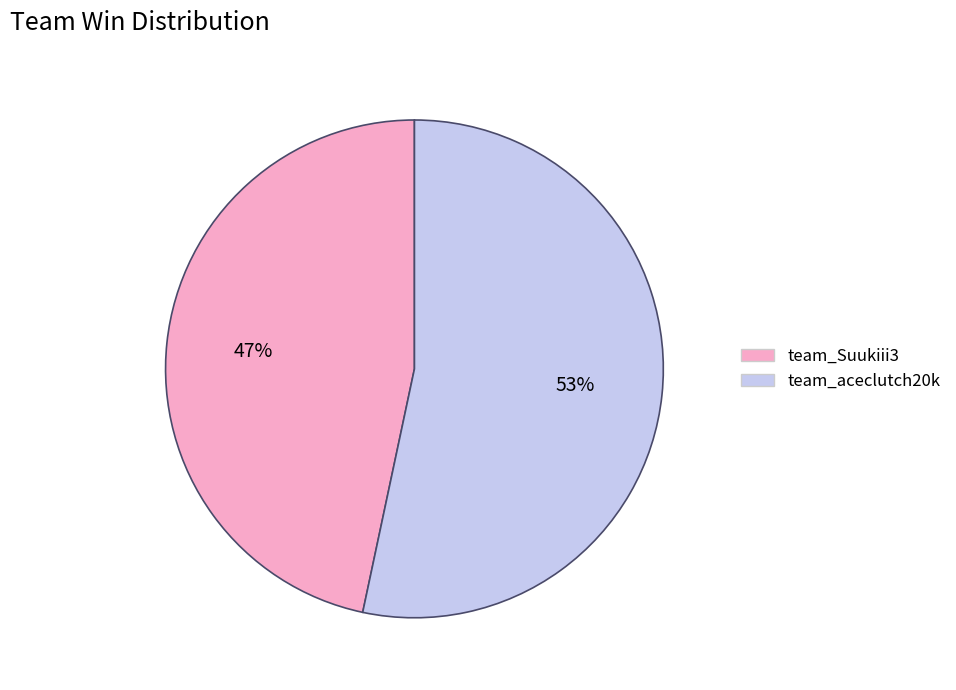

Rank the categories by value from lowest to highest.

team_Suukiii3, team_aceclutch20k